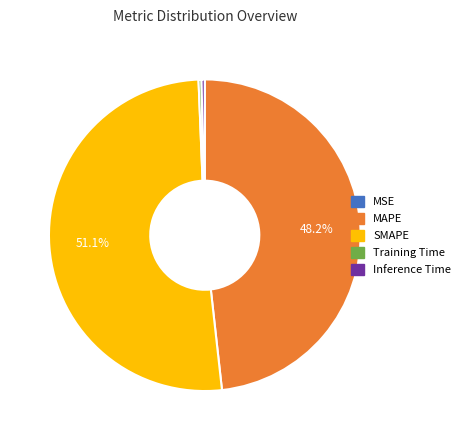

Is Training Time the majority of the pie?

No